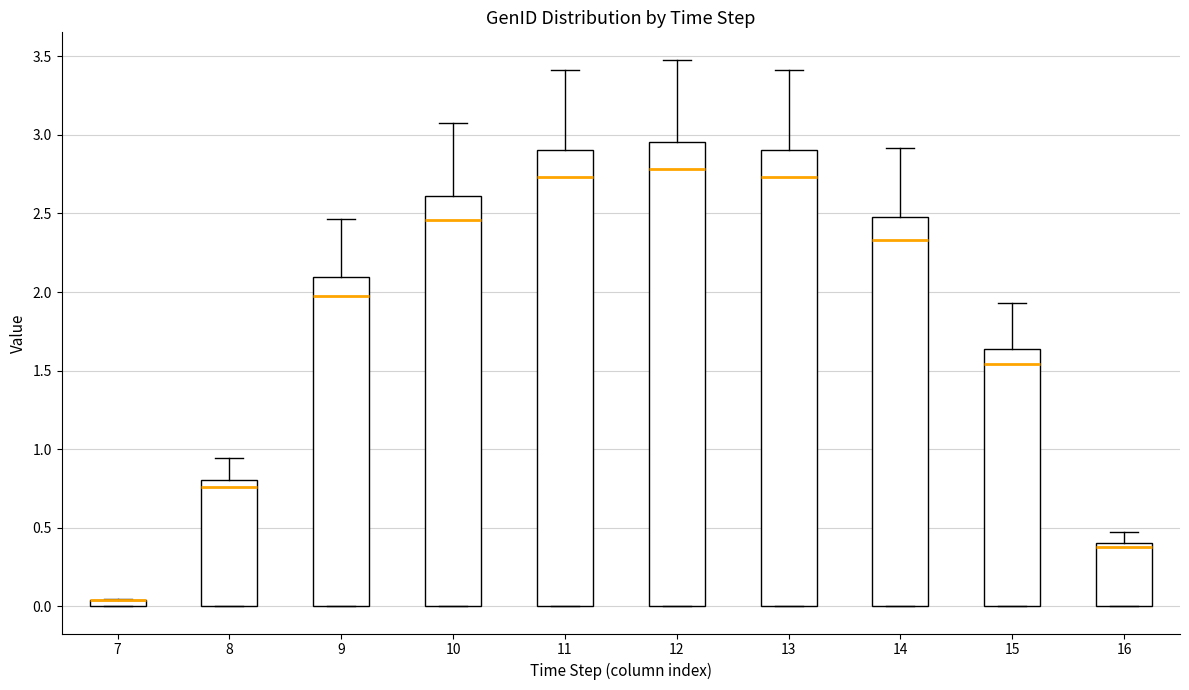

Where does the upper whisker of the box at x = 15 end on the y-axis? The values are not printed on the chart, so give them approximately, as read against the axis.

1.95